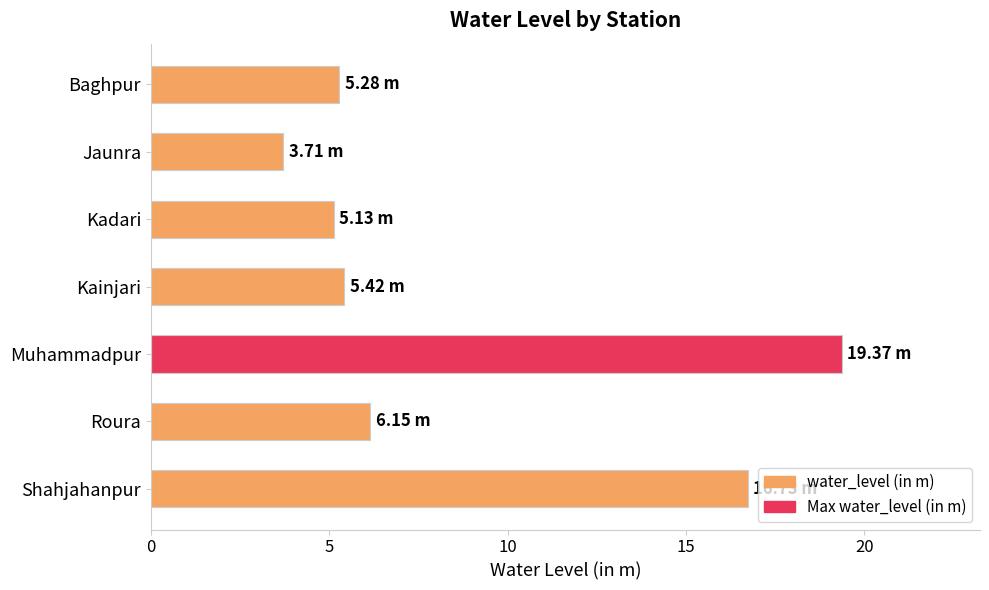

At which label is the value closest to 11?

Roura